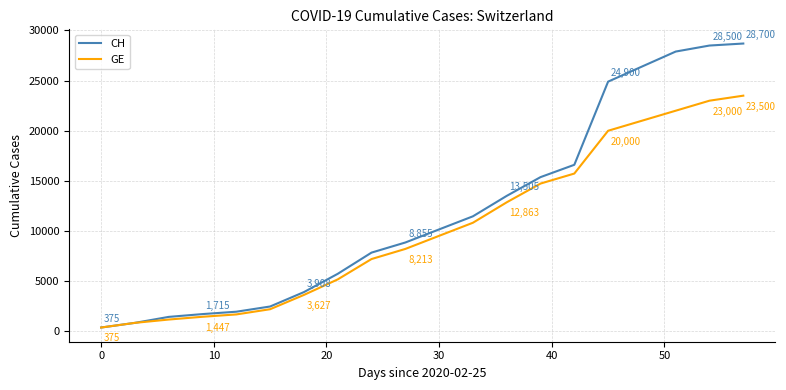

Does the chart display data point markers on the line(s)?

No